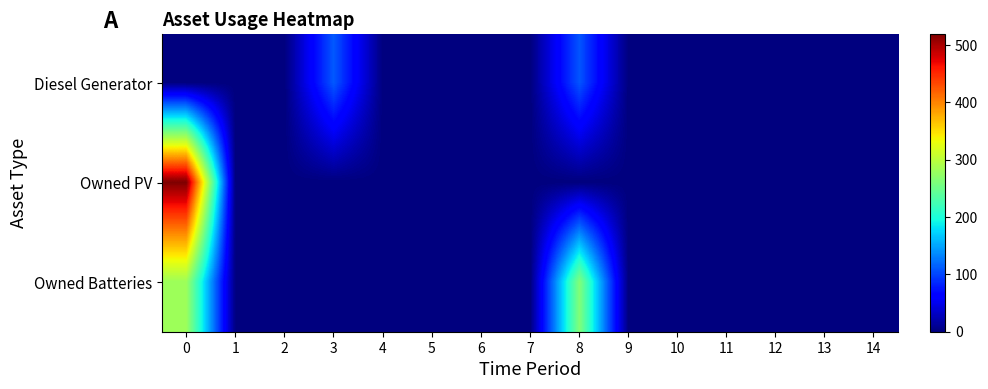

Reading left to right, transcribe all the data shown in this chart.

Diesel Generator: 0=0	1=0	2=0	3=111	4=0	5=1	6=0	7=0	8=109	9=0	10=1	11=0	12=0	13=0	14=0
Owned PV: 0=520	1=0	2=0	3=0	4=0	5=0	6=0	7=0	8=0	9=0	10=0	11=0	12=0	13=0	14=0
Owned Batteries: 0=281	1=1	2=0	3=0	4=0	5=0	6=0	7=0	8=264	9=0	10=1	11=0	12=0	13=0	14=0